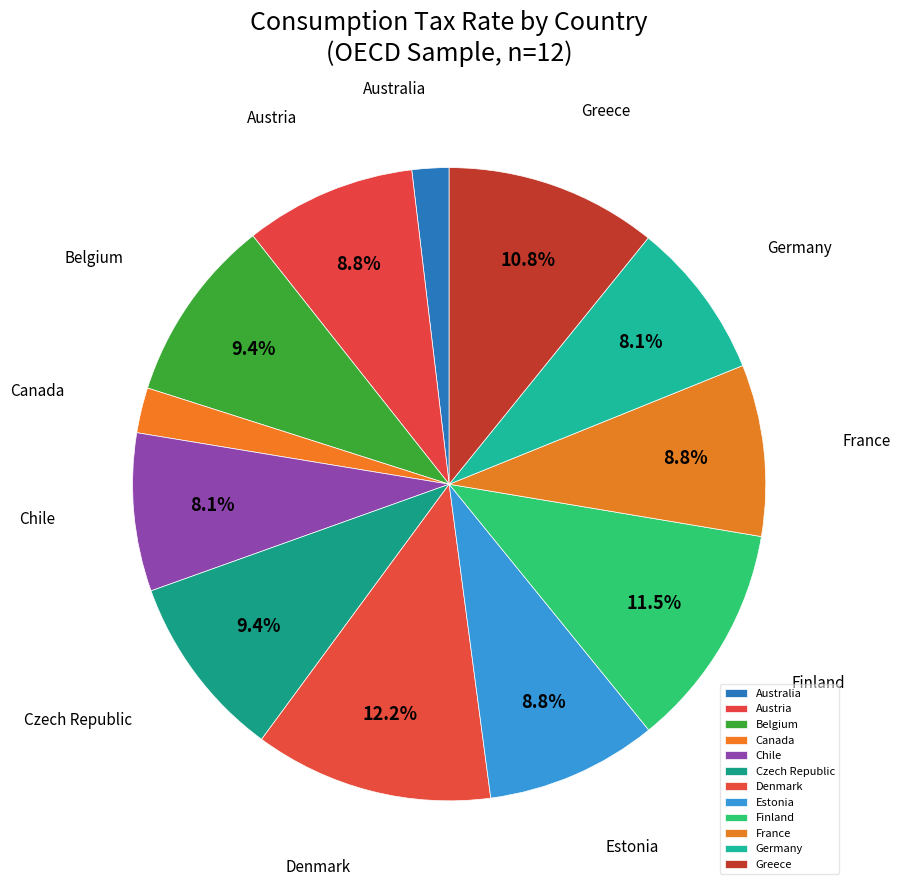

Which has a higher value, Finland or Greece?

Finland